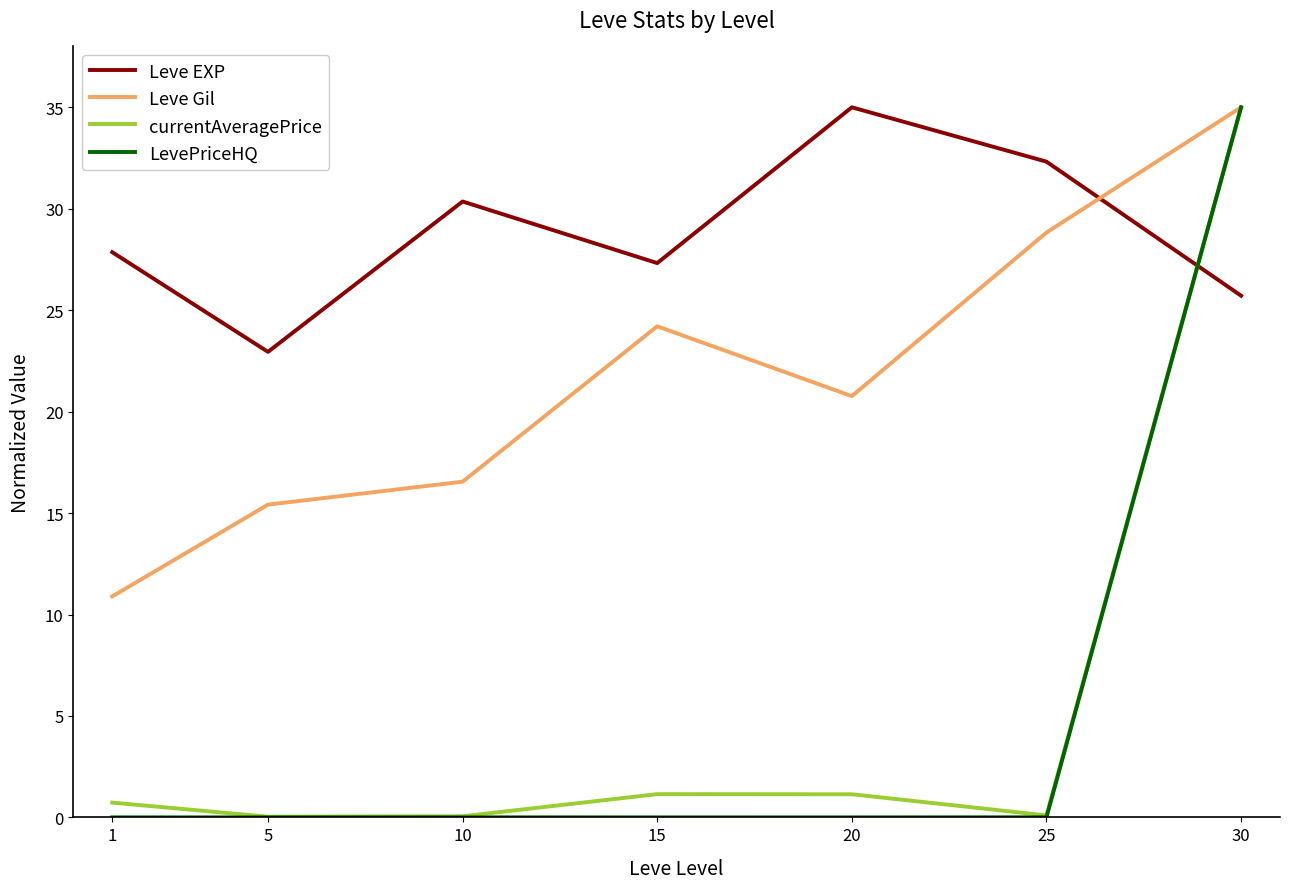

The value of LevePriceHQ at 30 is 35.0. True or false?

True